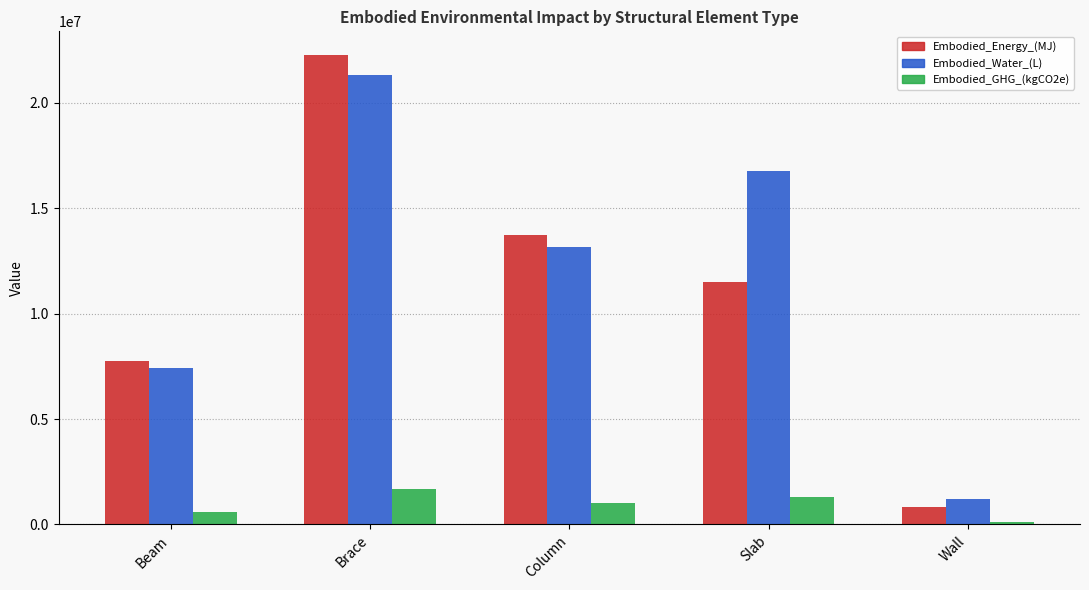

What position from the left is Wall?

5